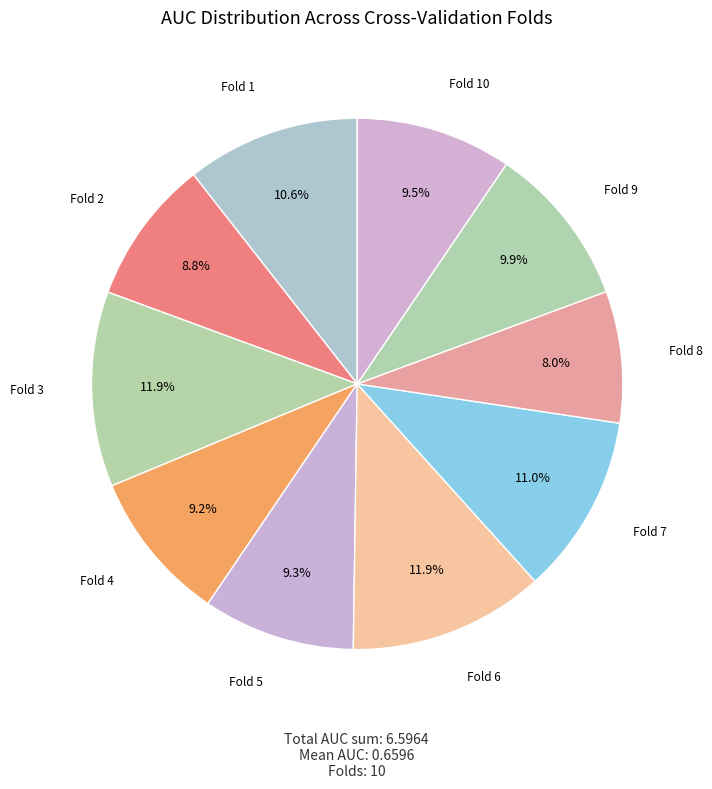

How many segments does this pie chart have?

10